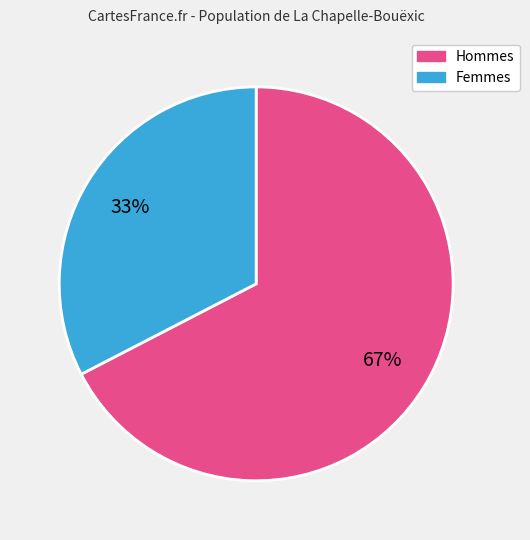

To the nearest percent, what is the average slice percentage?

50%